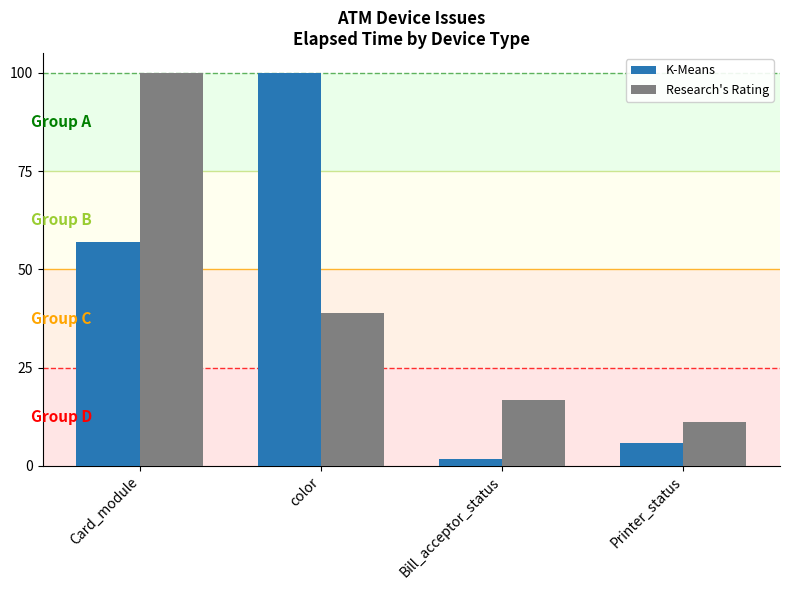

At Printer_status, list the series in order from smallest to largest.

K-Means, Research's Rating